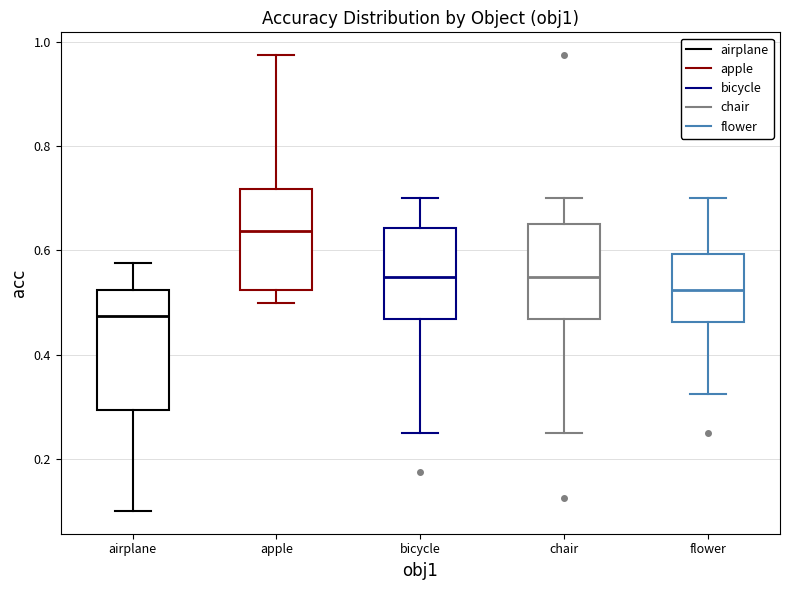

Reading left to right, transcribe this box plot: for each box, give where its median line is, the range the box spans, and where its two whiskers end, as read against the y-axis. The values are not printed on the chart, so give them approximately, as read against the axis.

airplane: median 0.48, box 0.30 to 0.52, whiskers 0.10 to 0.58
apple: median 0.64, box 0.52 to 0.72, whiskers 0.50 to 0.98
bicycle: median 0.56, box 0.46 to 0.64, whiskers 0.26 to 0.70
chair: median 0.56, box 0.46 to 0.66, whiskers 0.26 to 0.70
flower: median 0.52, box 0.46 to 0.60, whiskers 0.32 to 0.70